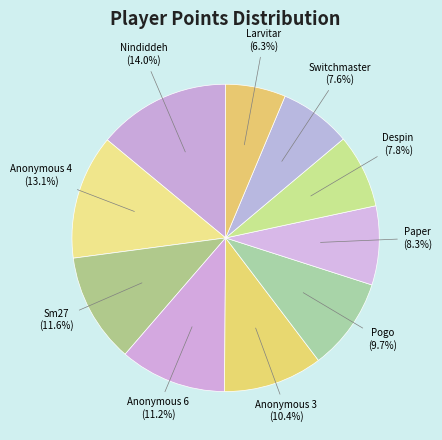

Which category has the smallest portion of the pie?

Larvitar